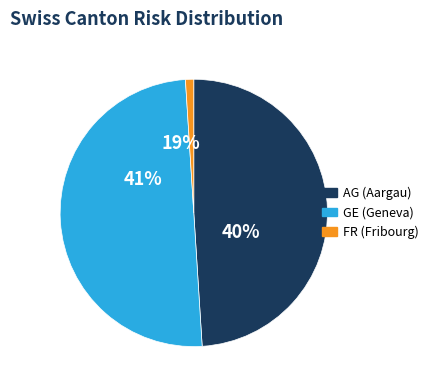

Rank the categories by value from lowest to highest.

FR, AG, GE